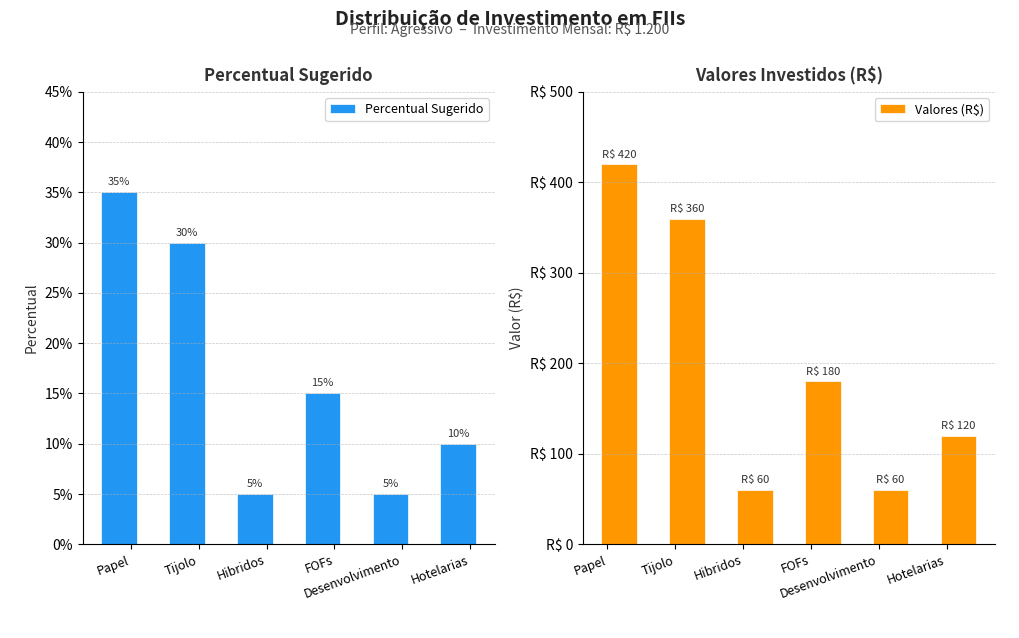

Which series has the largest range (max minus min)?

Valores (R$)